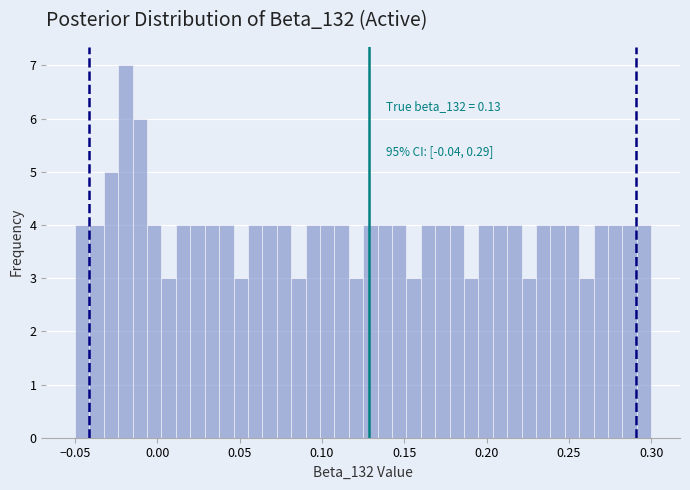

Around what value on the x-axis is the tallest bar? Give the approximate position of its centre, as read against the axis.

-0.020